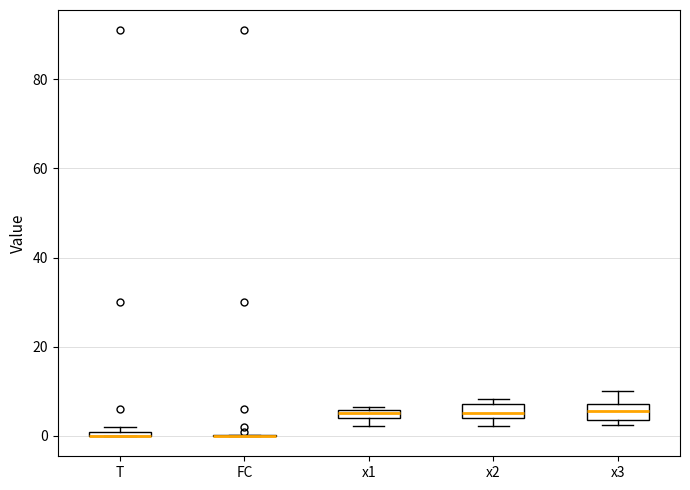

Where is the upper edge of the box for x3 on the y-axis? The values are not printed on the chart, so give them approximately, as read against the axis.

8